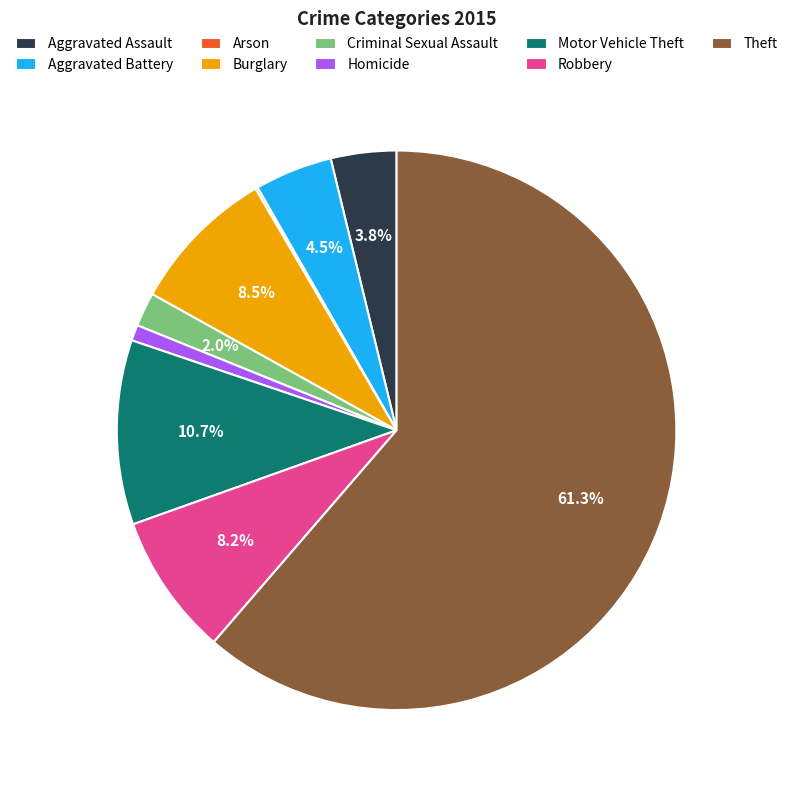

What percentage is the Theft slice, to the nearest percent?

61%